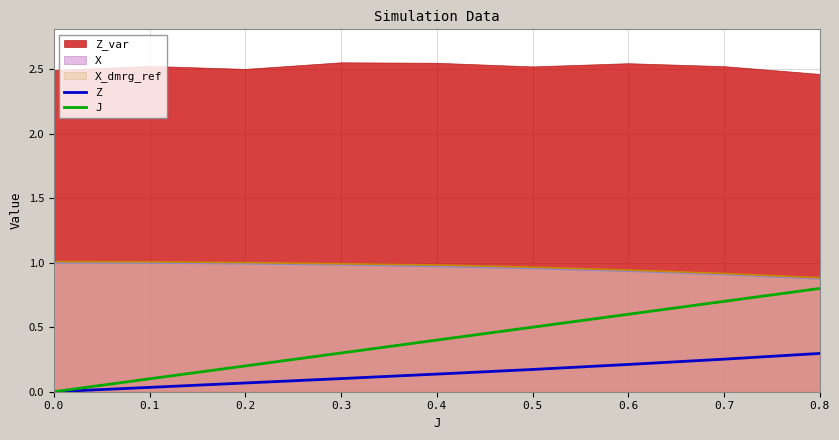

True or false: Z and X intersect in this chart.

False